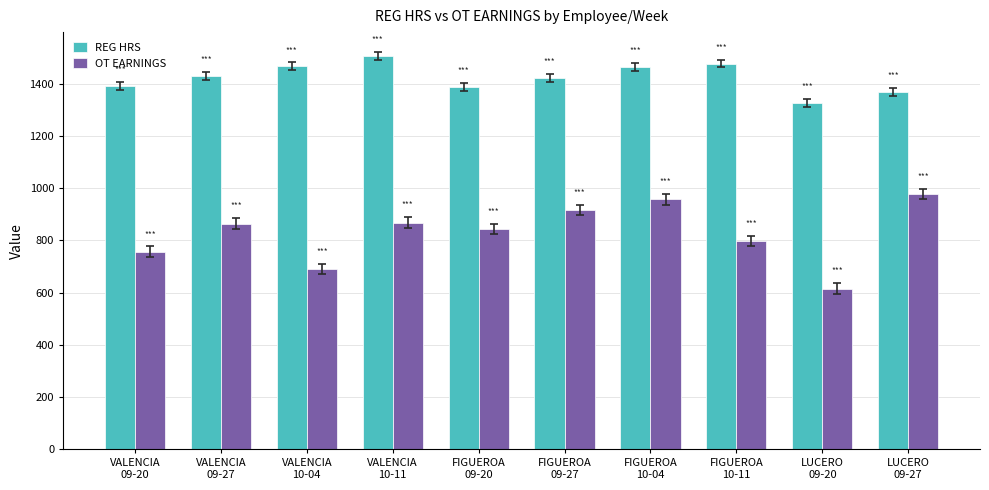

At which label does OT EARNINGS reach its peak?

LUCERO
09-27